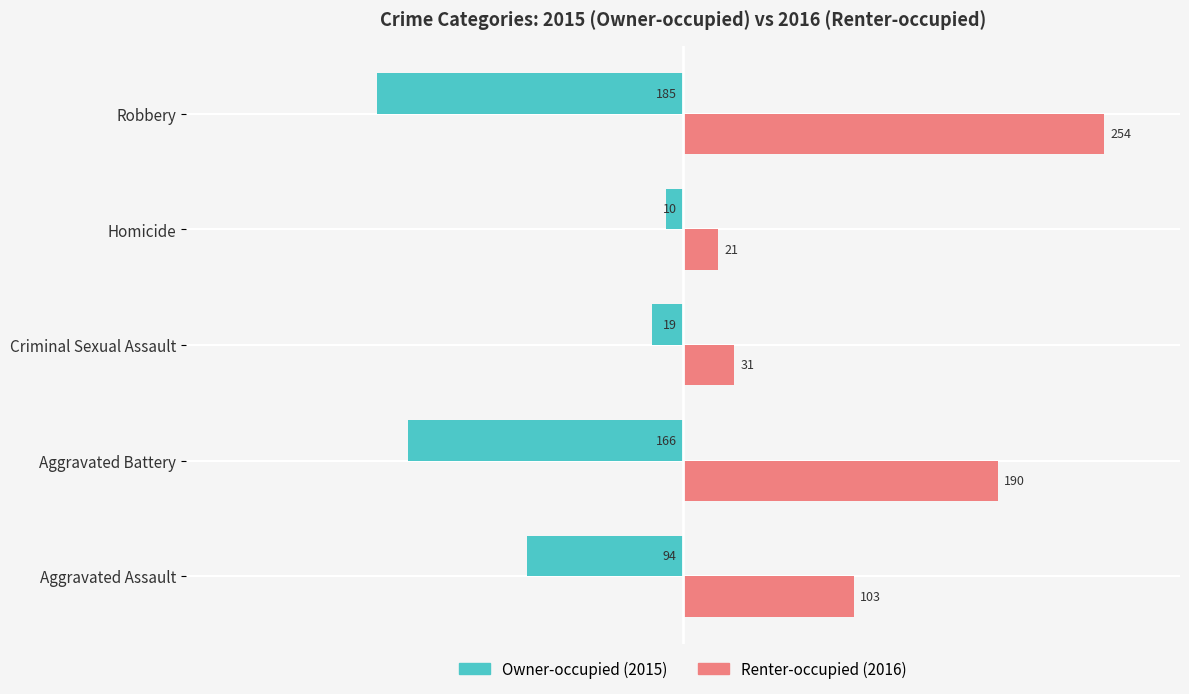

What is the greatest value displayed?

254